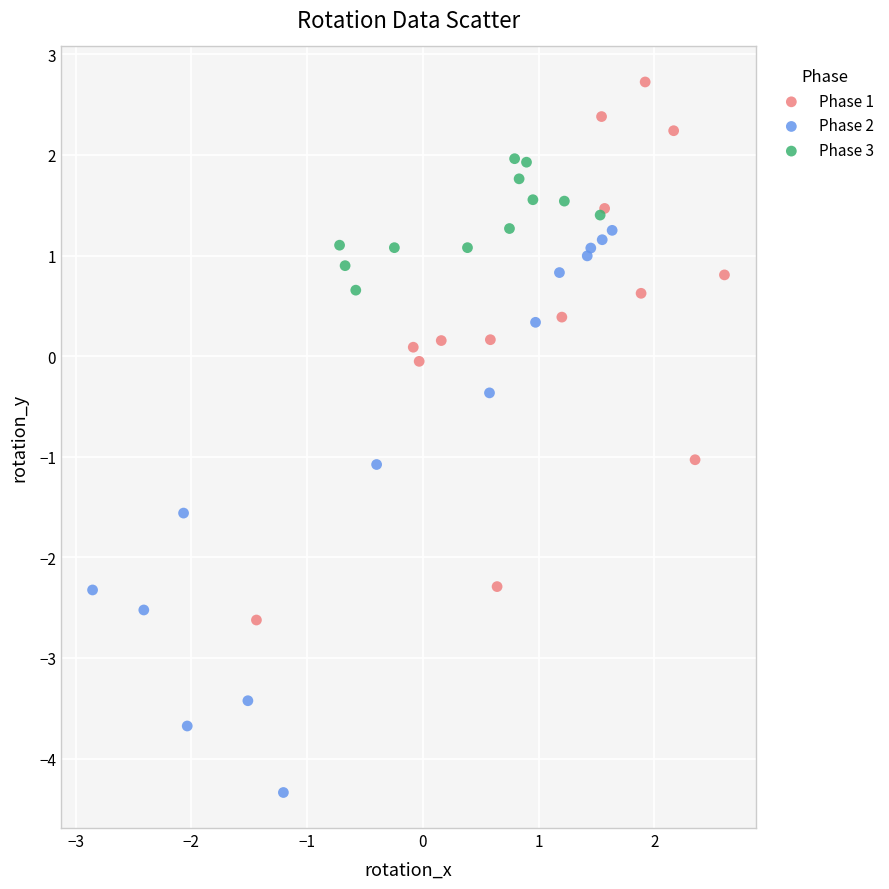

Which series reaches the maximum Y coordinate?

Phase 1